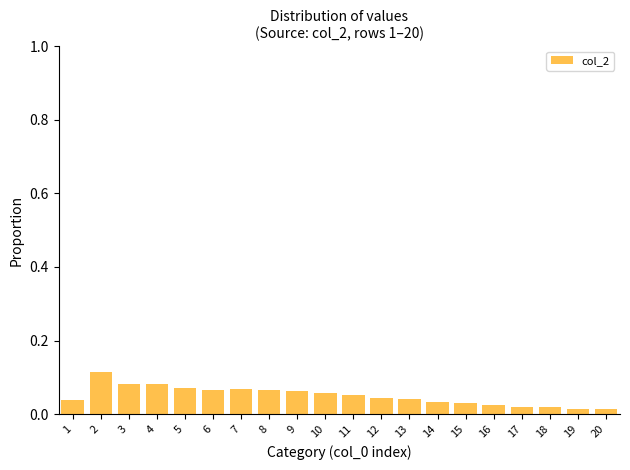

How many values are between 0 and 1?

20